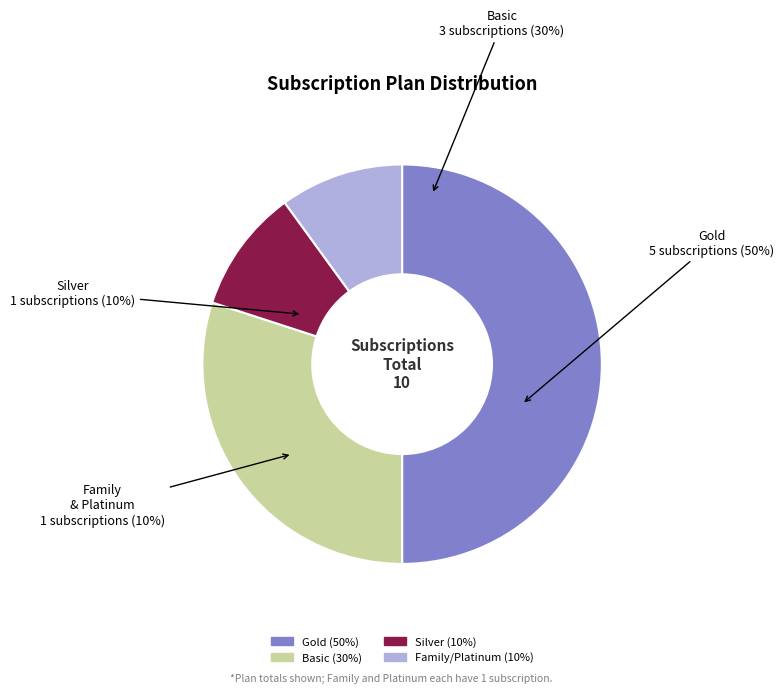

To the nearest percent, what is the difference between the largest and smallest slice percentages?

40%